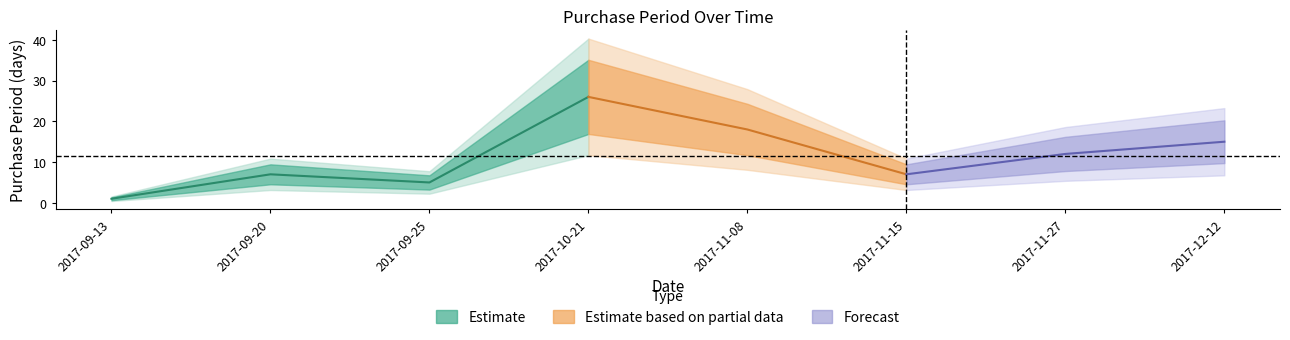

How many interior local peaks (higher than both neighbors) does the data have?

2